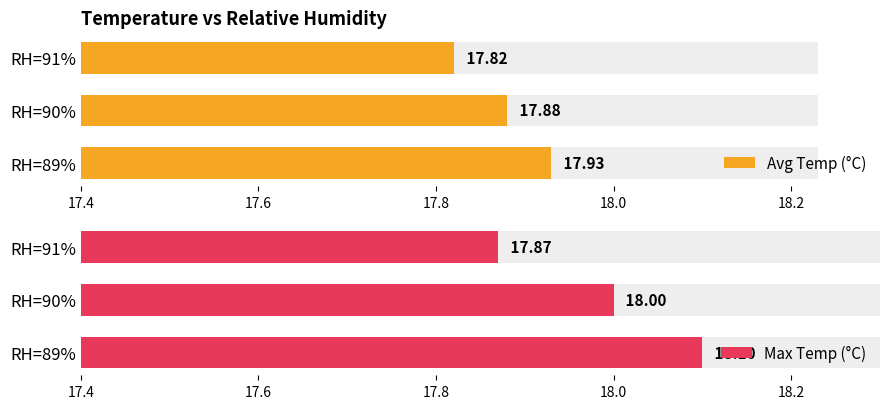

Reading left to right, list all the values displayed in this chart.

Avg Temp (°C): 17.9	17.9	17.8
Max Temp (°C): 18.1	18.0	17.9